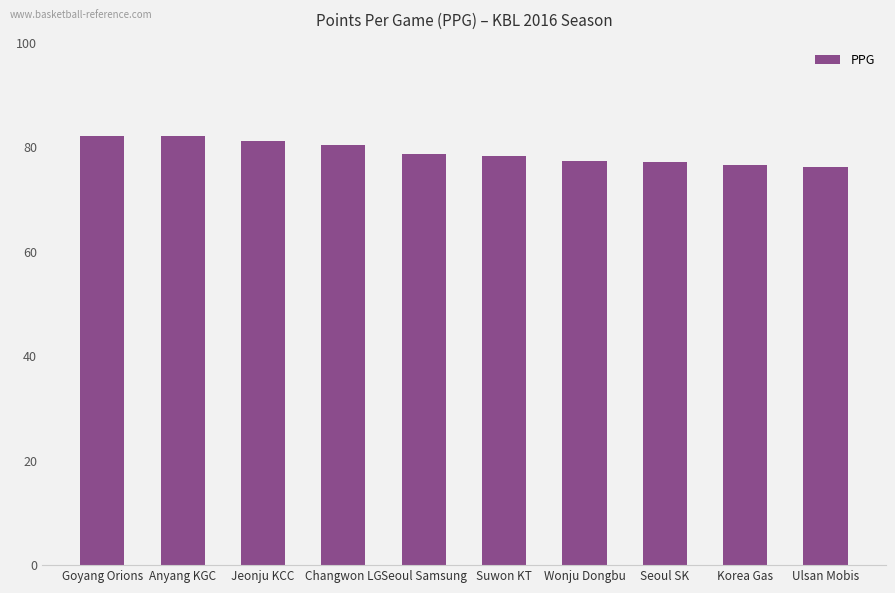

How many bars are there in total?

10